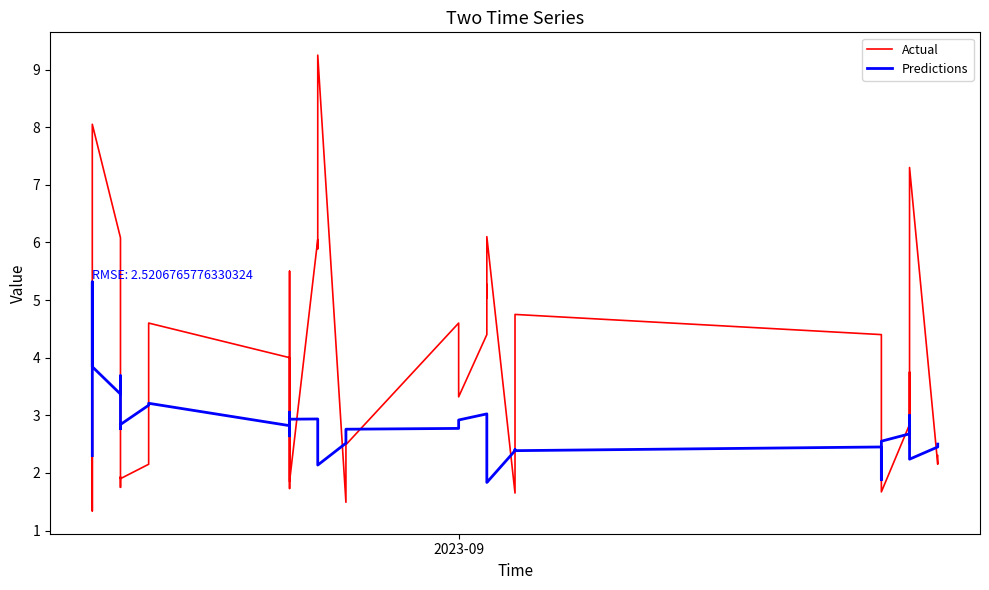

What is the value of the Actual point at the 1st from the left?

3.2